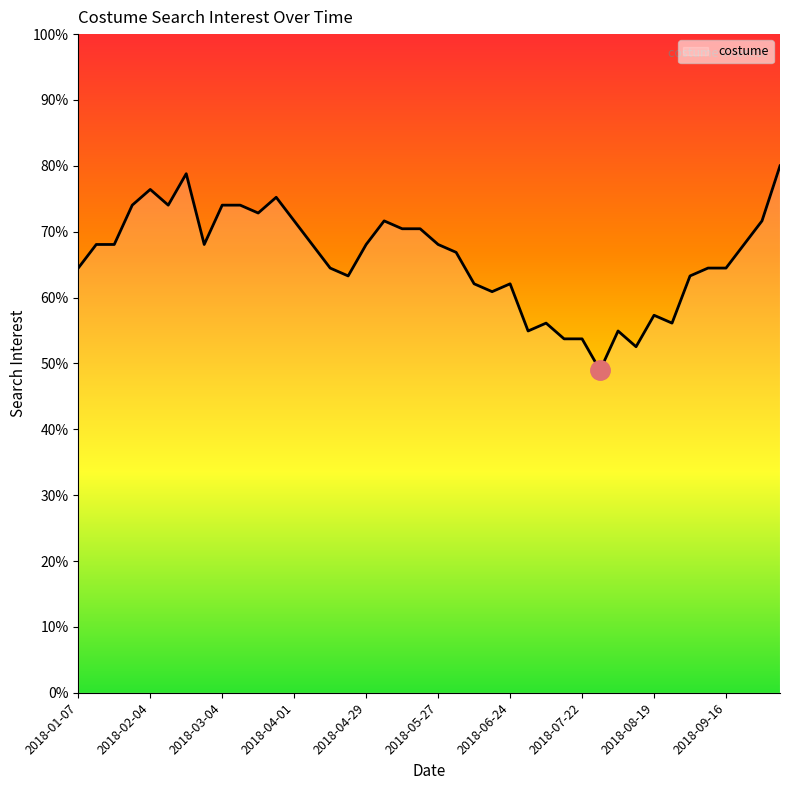

What is the minimum value shown in the chart?

49.0